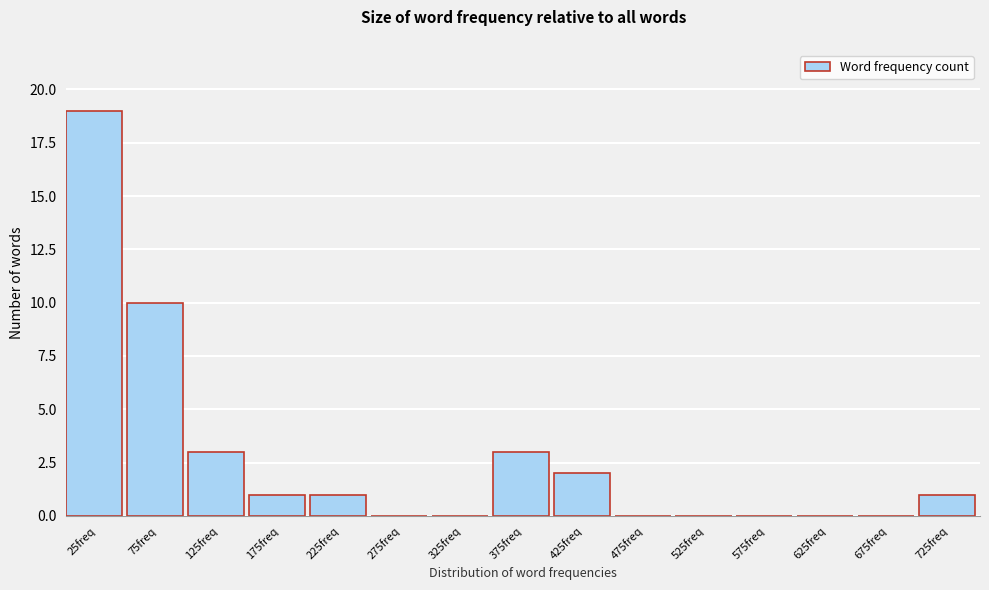

Reading right to left, what are all the values shown in this chart?

725freq=1	675freq=0	625freq=0	575freq=0	525freq=0	475freq=0	425freq=2	375freq=3	325freq=0	275freq=0	225freq=1	175freq=1	125freq=3	75freq=10	25freq=19